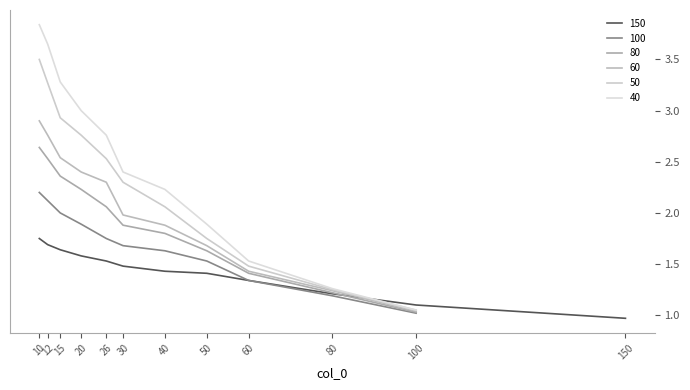

At which category does the chart reach its peak across all series?

10